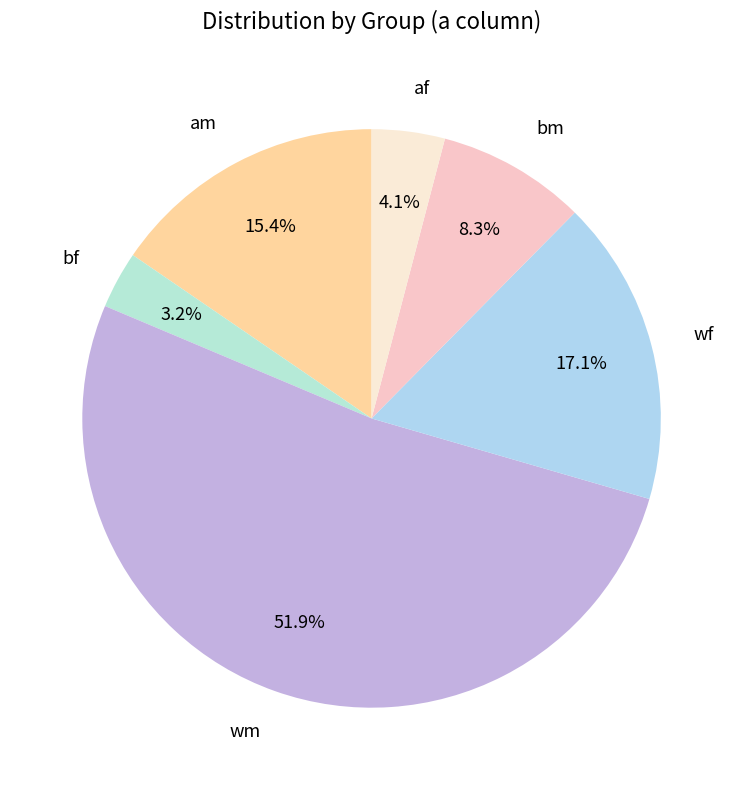

Which has a higher value, am or bm?

am